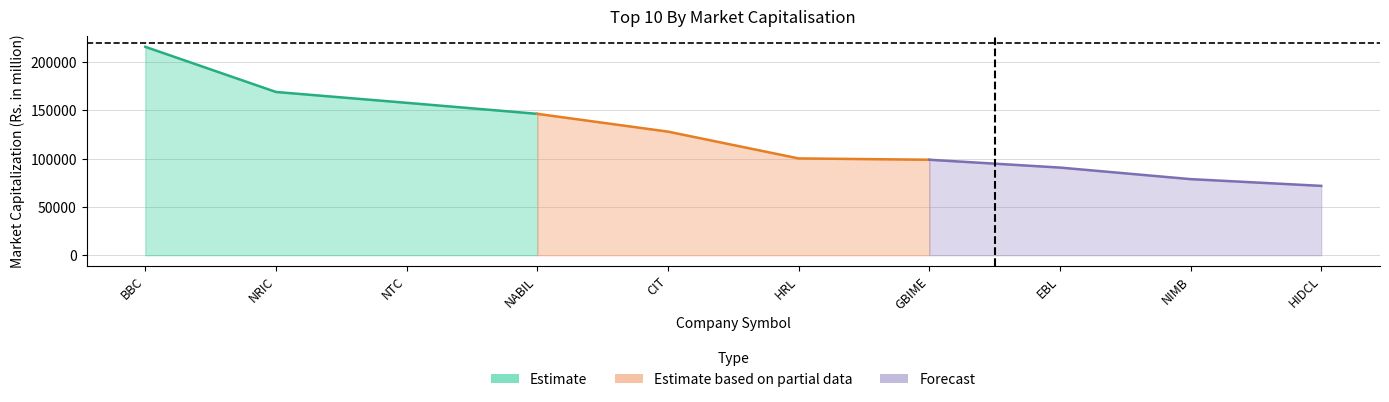

What is the value of the 1st point from the left?

215898.0